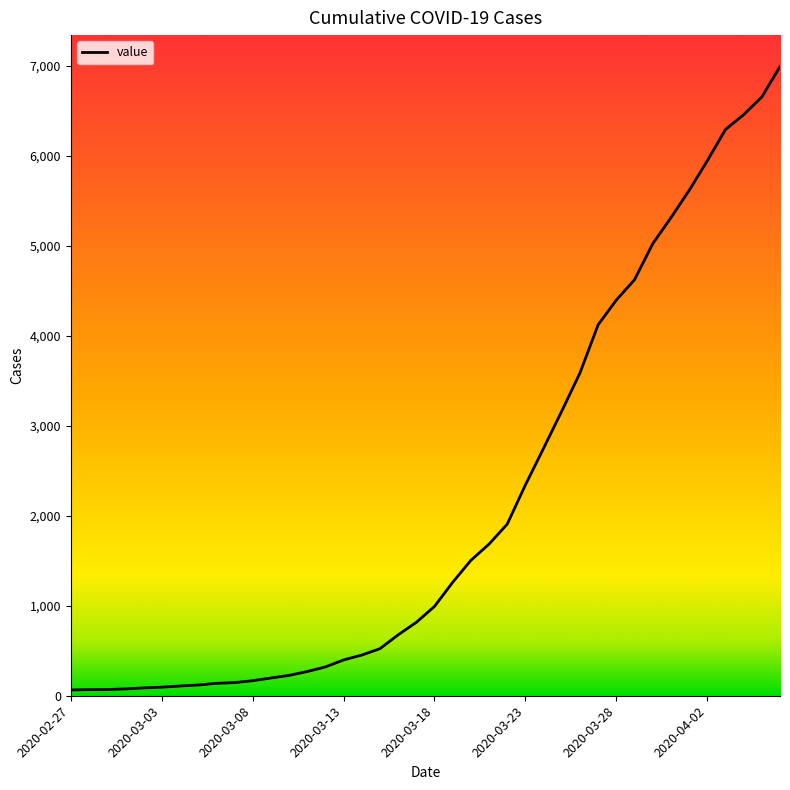

What is the difference between the maximum and minimum values?

6931